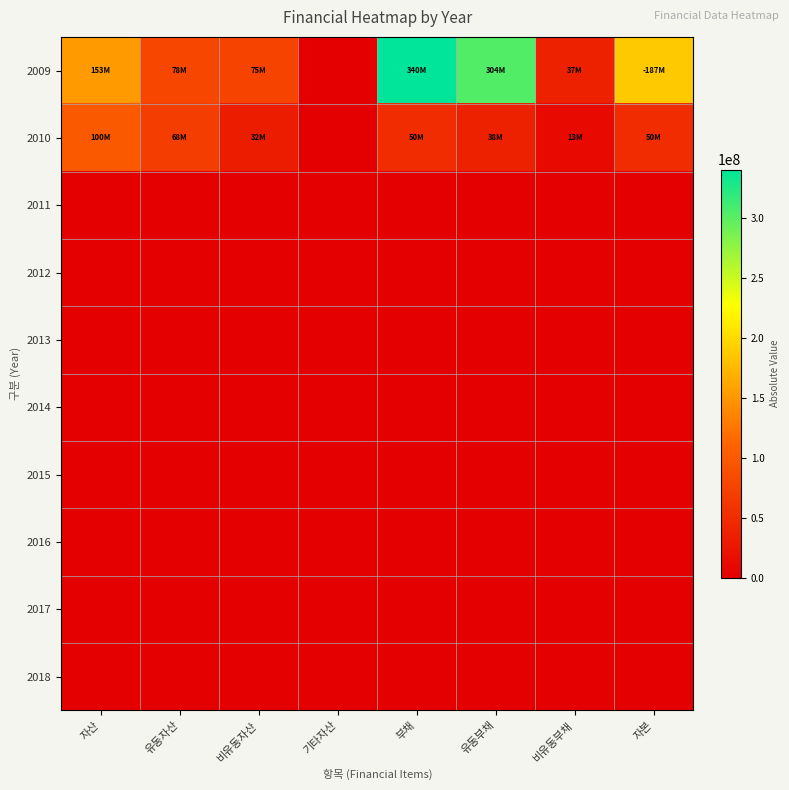

Reading right to left, what are all the values shown in this chart?

2009: 자본=187277545	비유동부채=36635797	유동부채=303687098	부채=340322895	기타자산=0	비유동자산=74903769	유동자산=78141581	자산=153045350
2010: 자본=49764857	비유동부채=12611197	유동부채=37727059	부채=50338256	기타자산=0	비유동자산=32108534	유동자산=67994578	자산=100103113
2011: 자본=0	비유동부채=0	유동부채=0	부채=0	기타자산=0	비유동자산=0	유동자산=0	자산=0
2012: 자본=0	비유동부채=0	유동부채=0	부채=0	기타자산=0	비유동자산=0	유동자산=0	자산=0
2013: 자본=0	비유동부채=0	유동부채=0	부채=0	기타자산=0	비유동자산=0	유동자산=0	자산=0
2014: 자본=0	비유동부채=0	유동부채=0	부채=0	기타자산=0	비유동자산=0	유동자산=0	자산=0
2015: 자본=0	비유동부채=0	유동부채=0	부채=0	기타자산=0	비유동자산=0	유동자산=0	자산=0
2016: 자본=0	비유동부채=0	유동부채=0	부채=0	기타자산=0	비유동자산=0	유동자산=0	자산=0
2017: 자본=0	비유동부채=0	유동부채=0	부채=0	기타자산=0	비유동자산=0	유동자산=0	자산=0
2018: 자본=0	비유동부채=0	유동부채=0	부채=0	기타자산=0	비유동자산=0	유동자산=0	자산=0